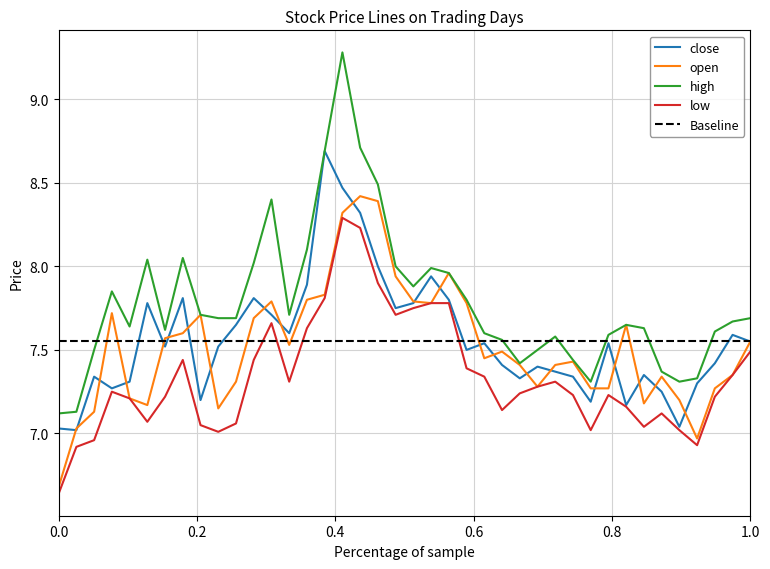

How many lines are shown in the chart?

4